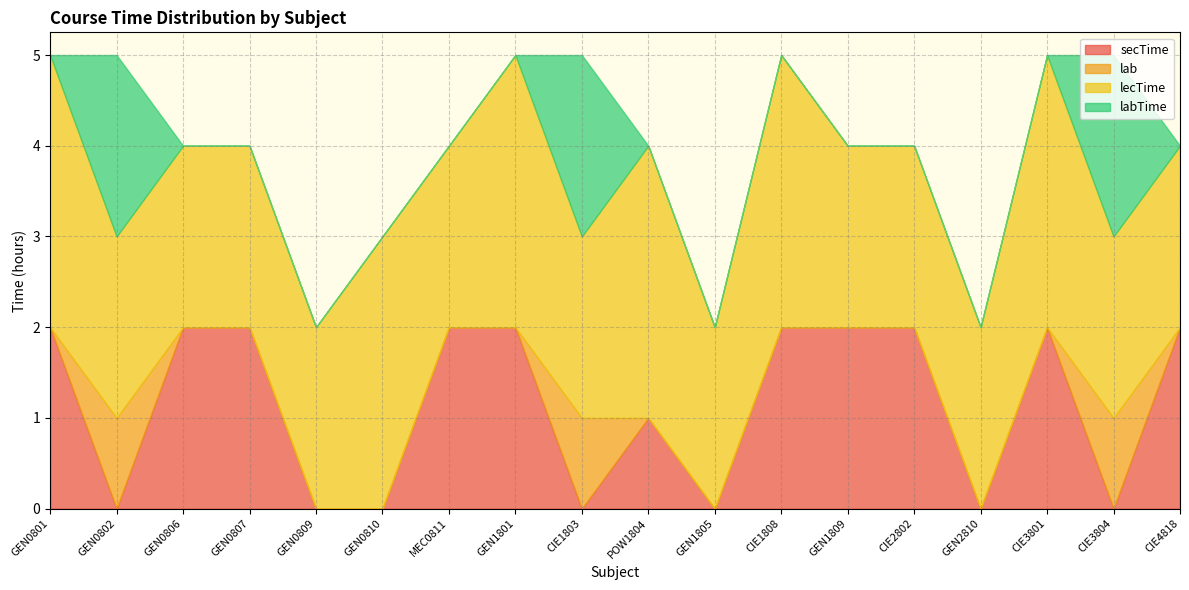

At how many categories does at least one series exceed 0?

18